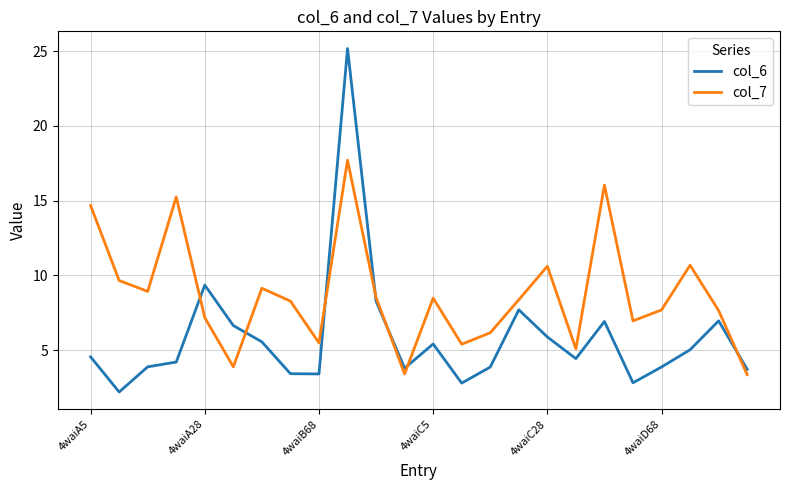

What is the highest value of the col_6 series?

25.2